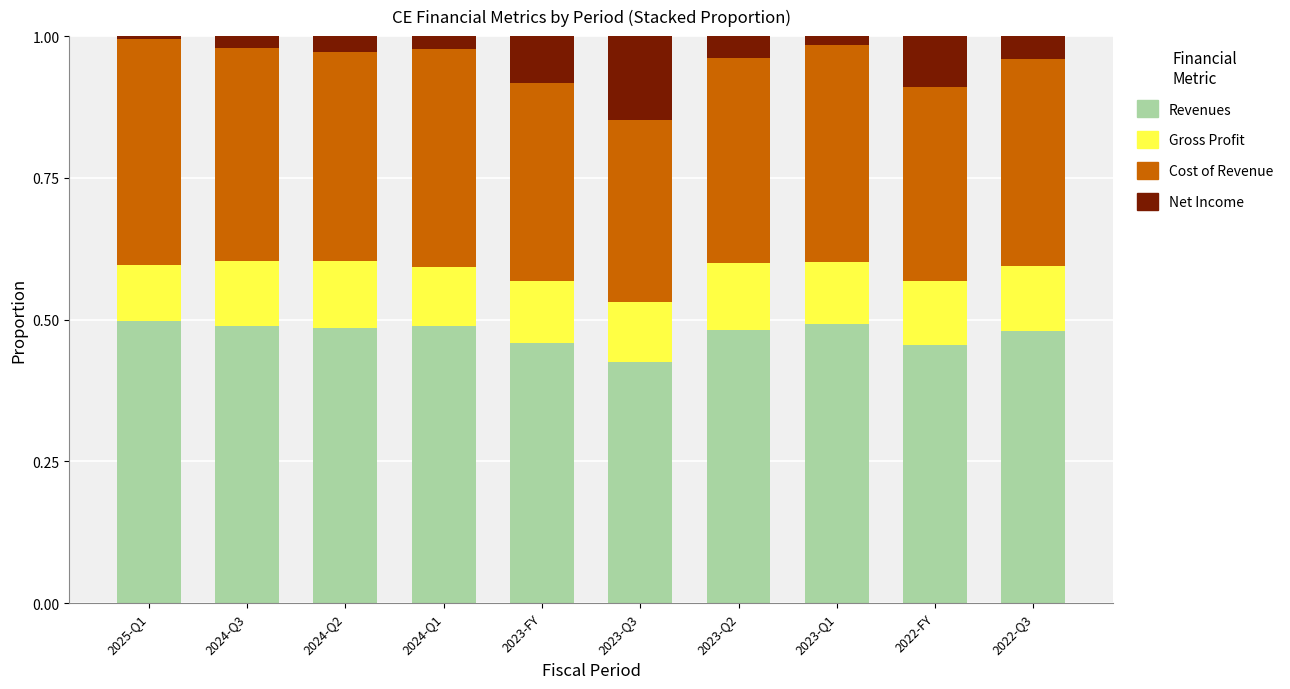

How many data points does each series have?

10